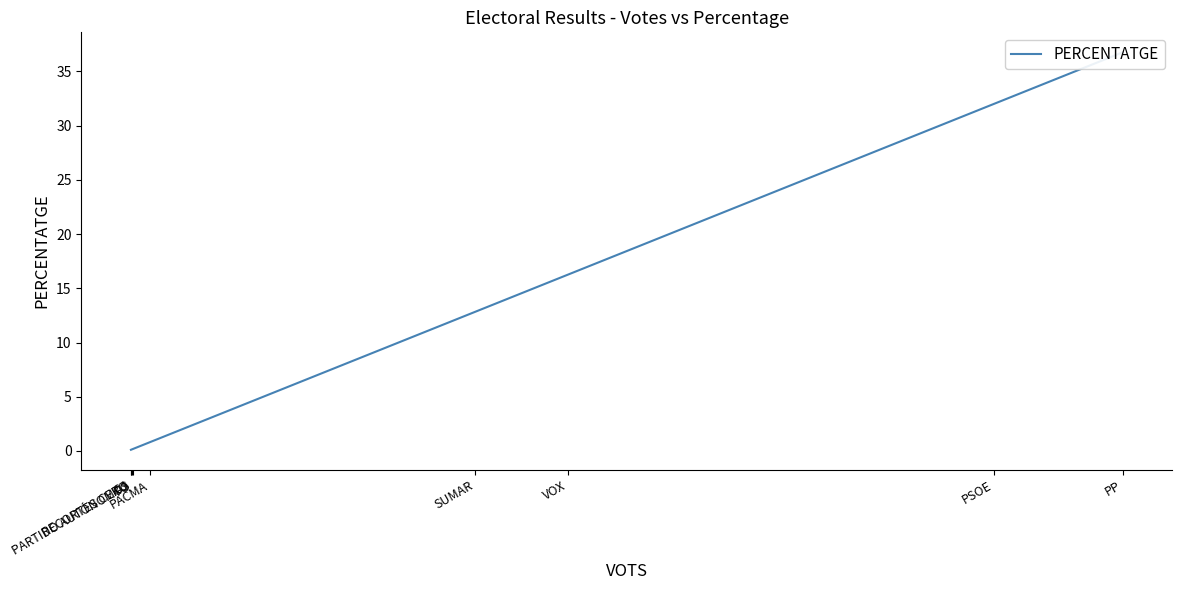

True or false: the data shows 0.1 at RECORTES CERO.

False